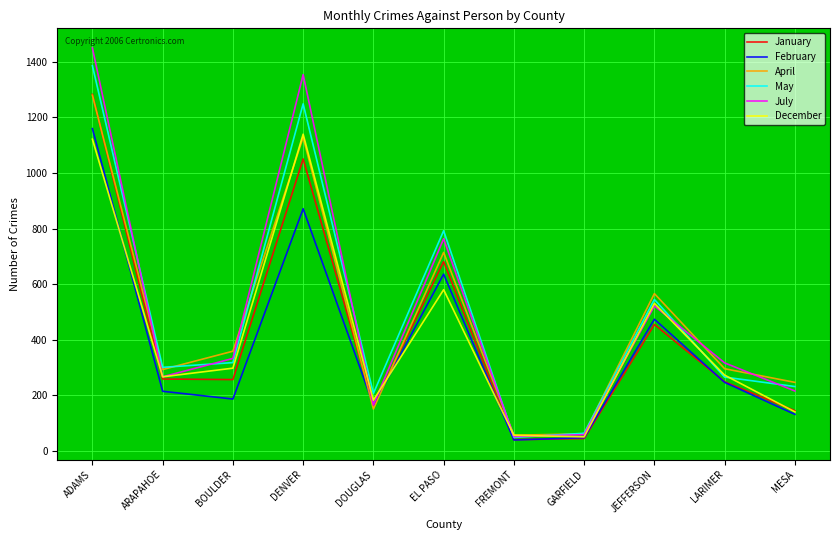

Is it true that February equals 474 at JEFFERSON?

True